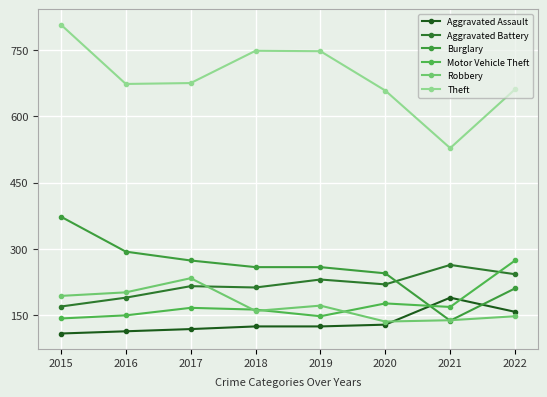

Which series has the largest total across all categories?

Theft